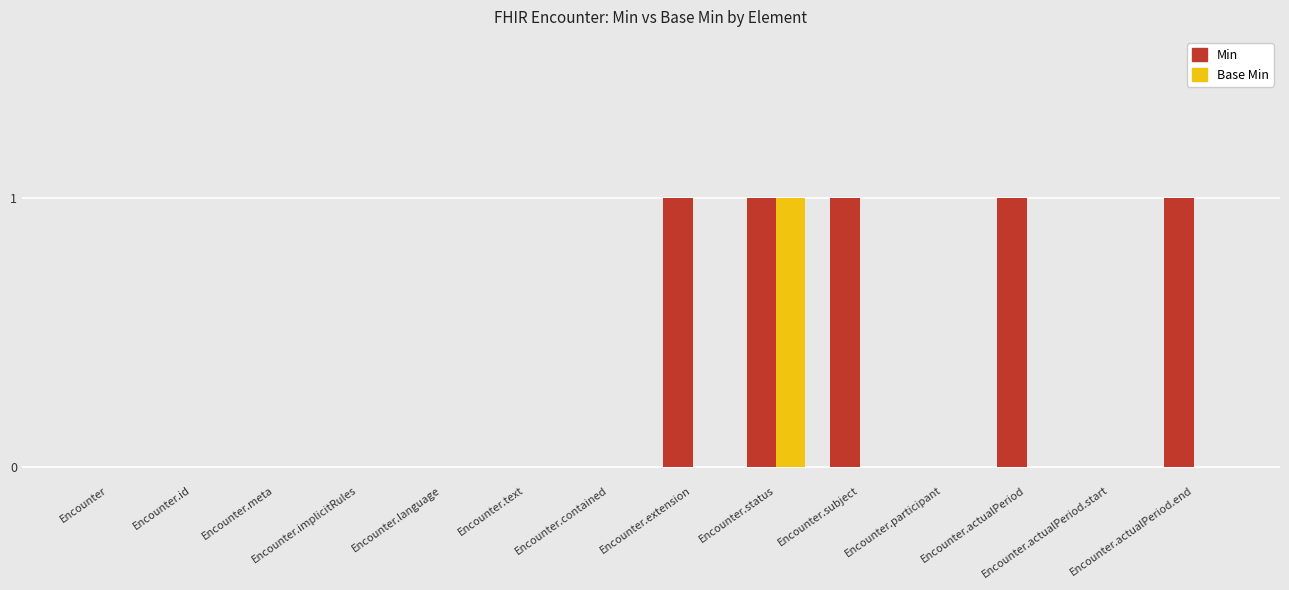

Which series has the largest total across all categories?

Min